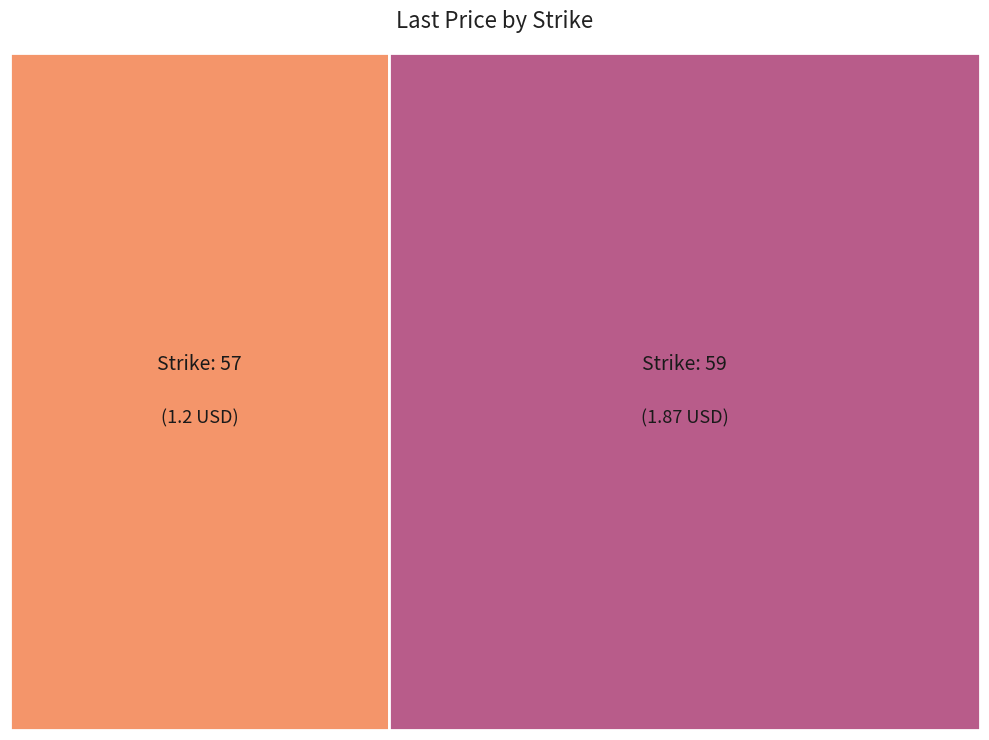

Between 59 and 57, which is larger?

59